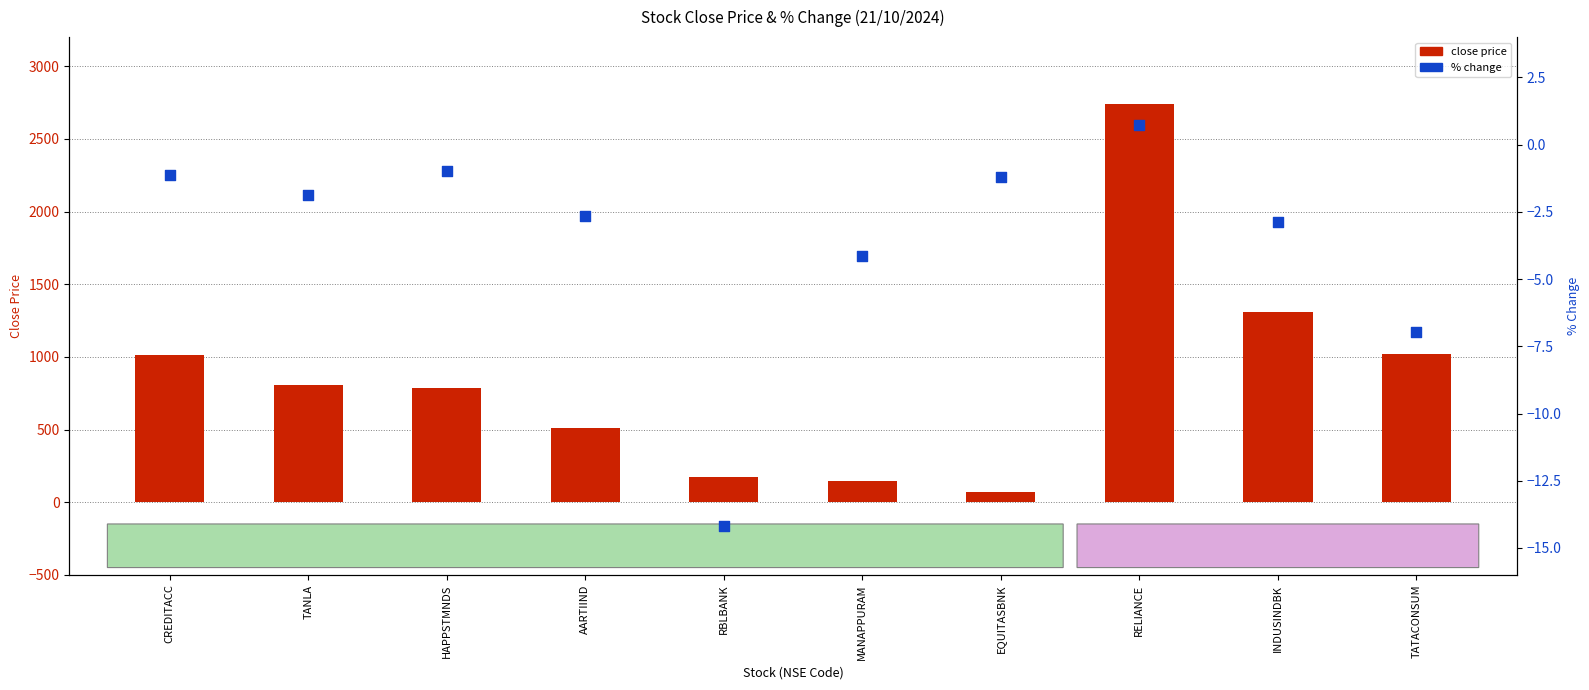

Which series has the largest Y range (max minus min)?

close price